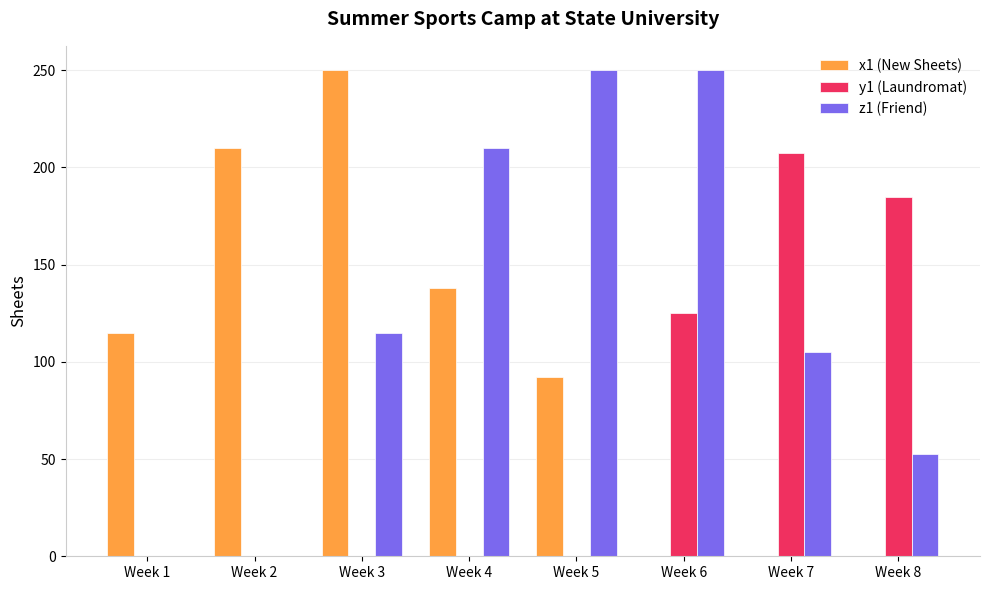

What is the total value across all series at Week 8?

237.5